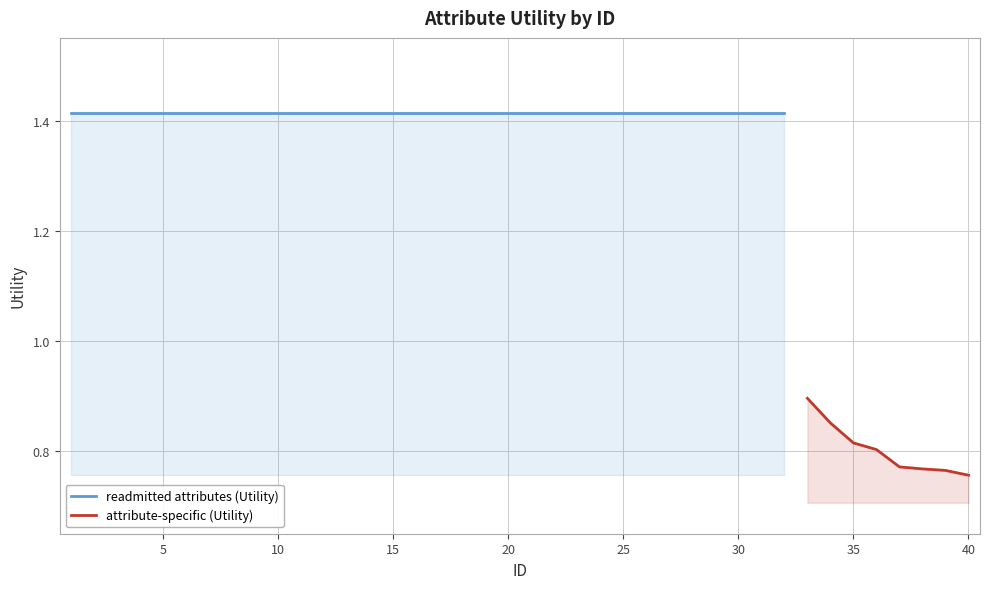

The value at 11 is 2.2. True or false?

False